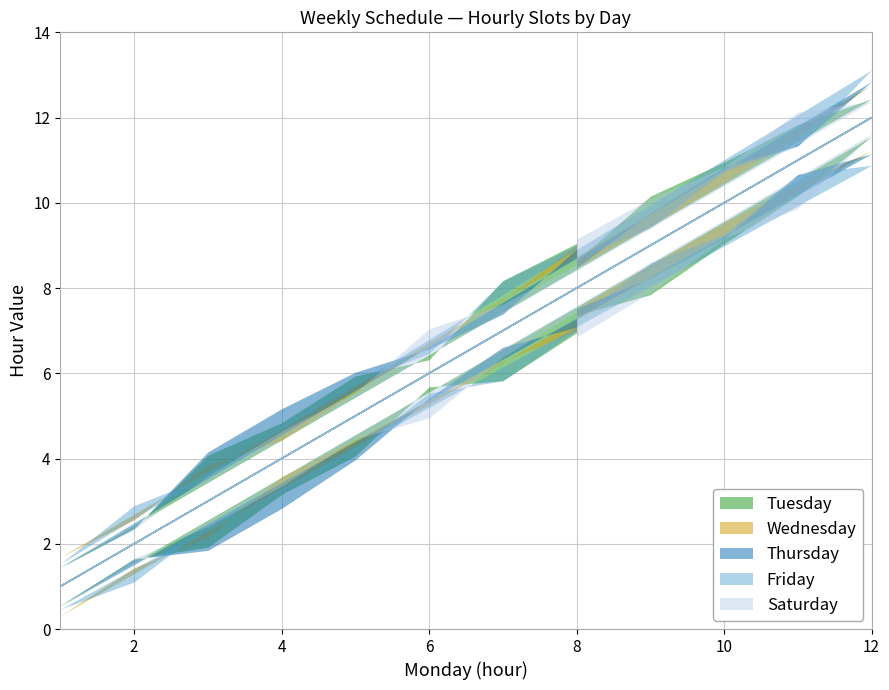

At which category is the sum across all series the highest?

12